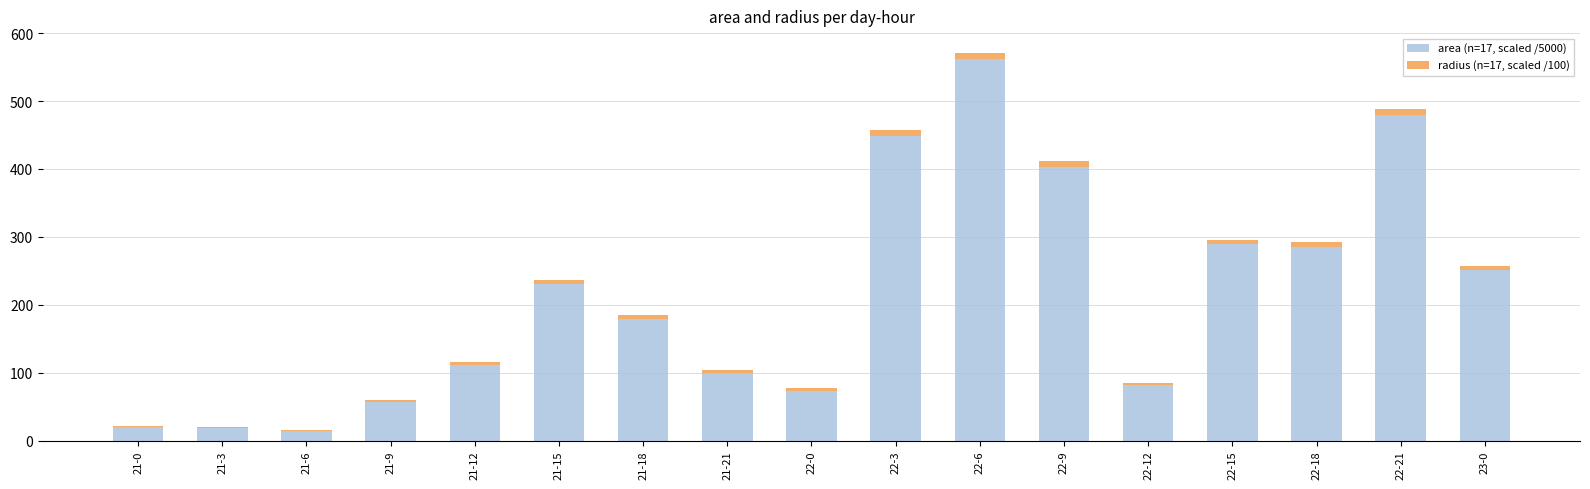

Are the bars grouped side by side (vs. stacked)?

No